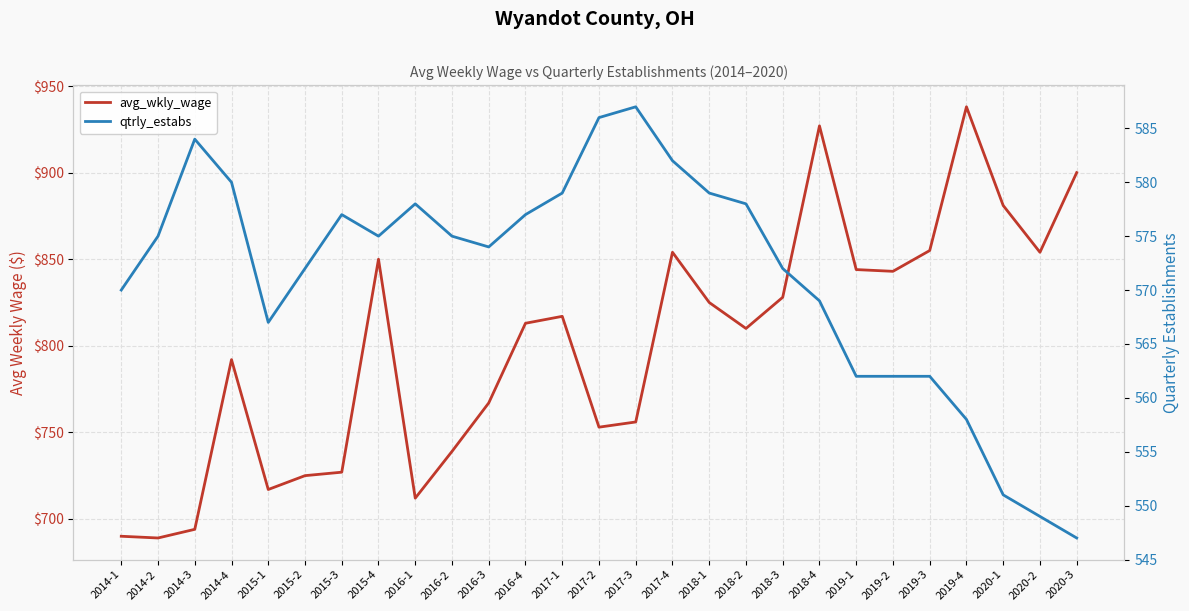

At which label does qtrly_estabs reach its minimum?

2020-3